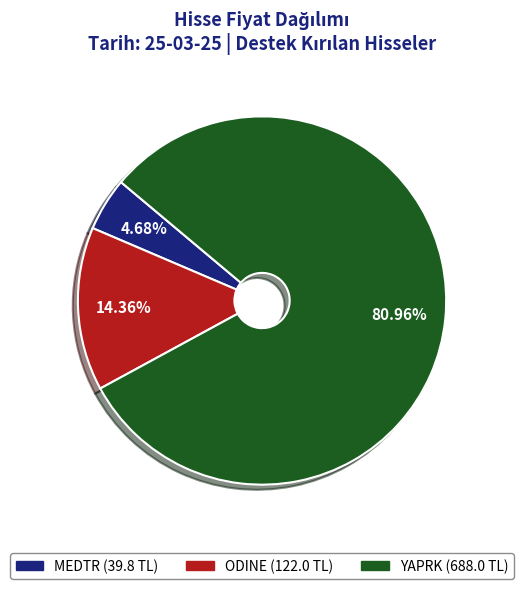

To the nearest percent, what portion does MEDTR represent?

5%